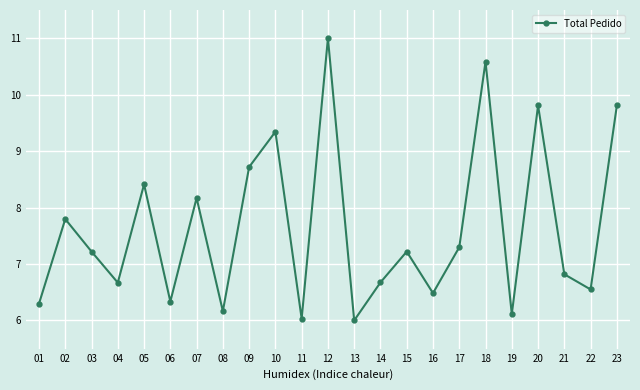

Approximately how many times larger is the value at 11 compared to 04?

0.9